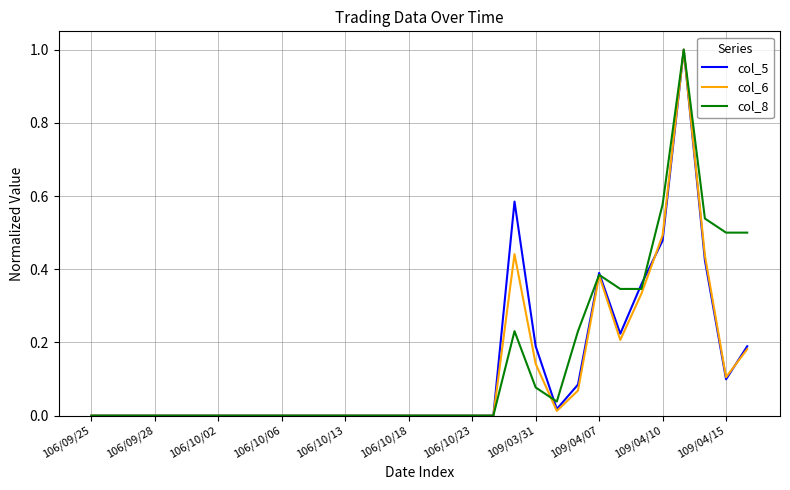

What is the greatest value displayed?

1.0